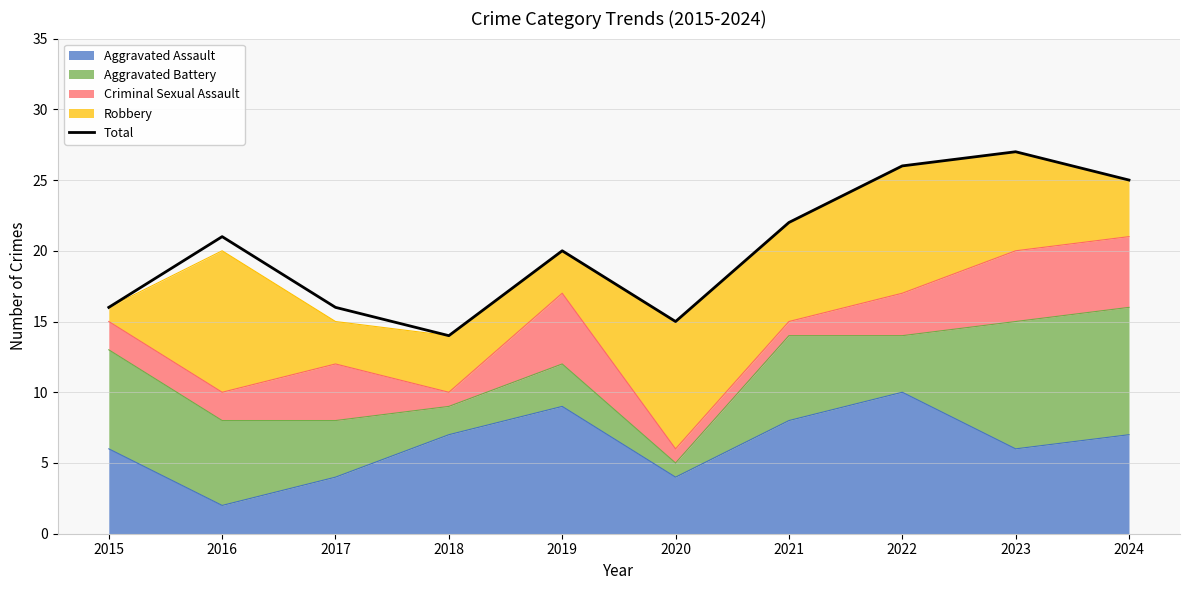

What is the difference between the values at 2015 and 2016?

5